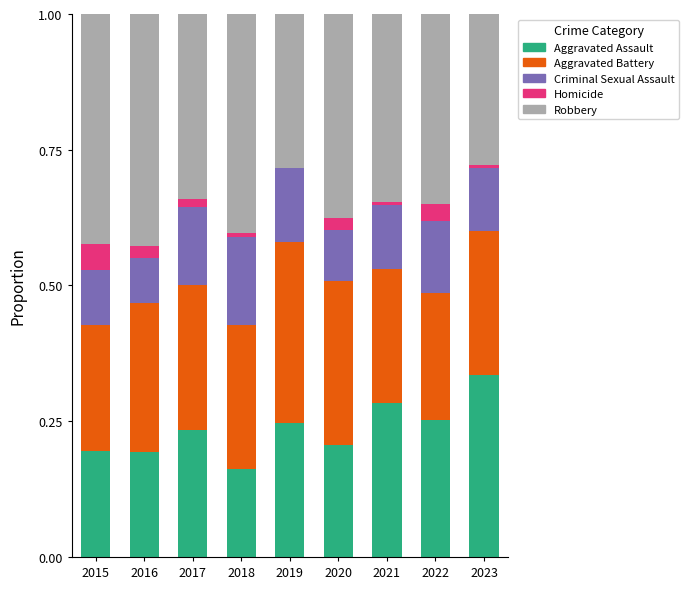

What is the total value across all series at 2016?

1.0